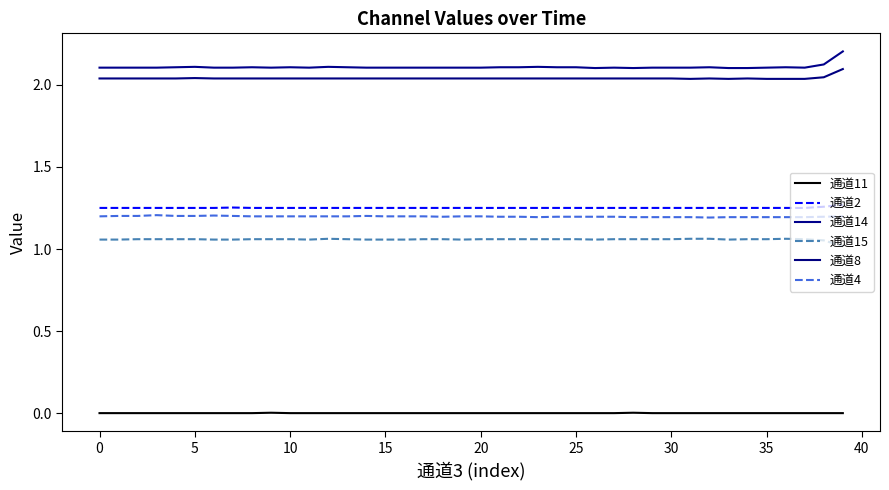

Does the chart have visible grid lines?

No